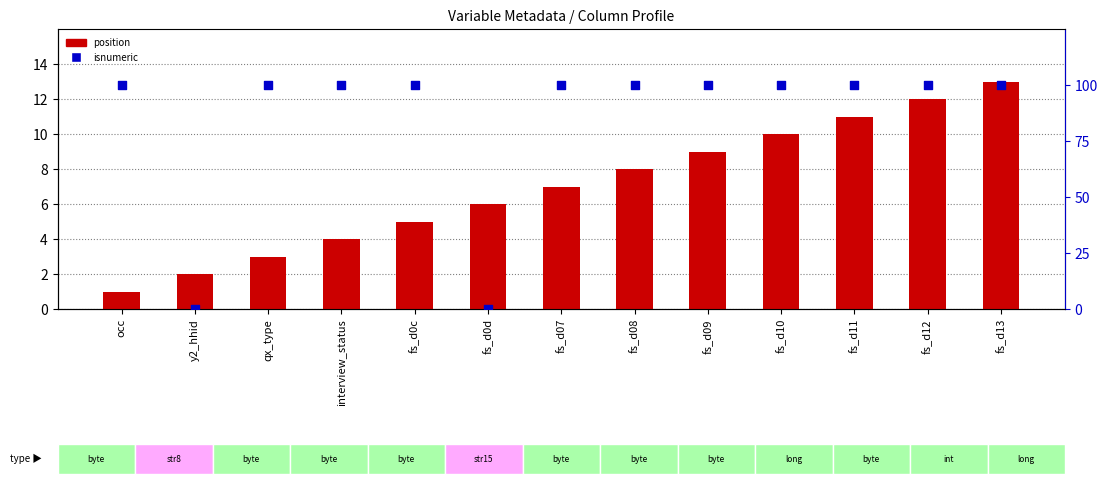

Which series reaches the minimum Y coordinate?

isnumeric